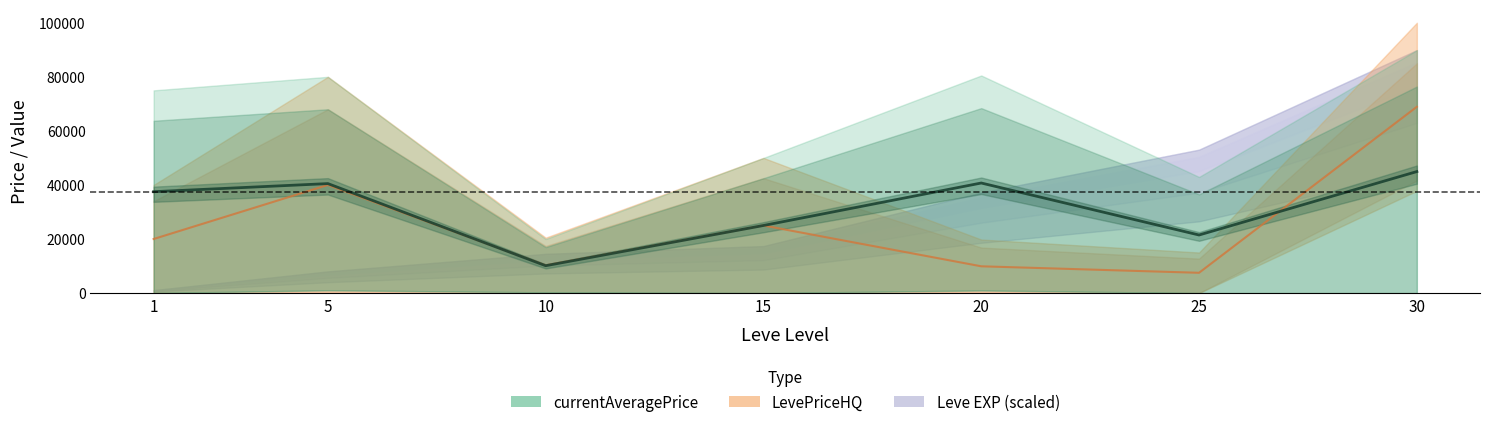

At which category does the chart reach its minimum across all series?

1